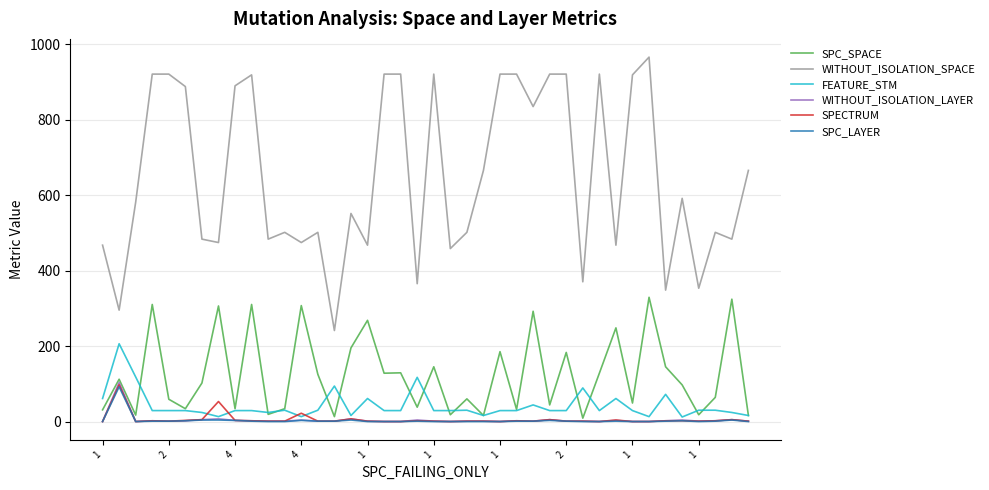

At how many categories does at least one series exceed 541?

21